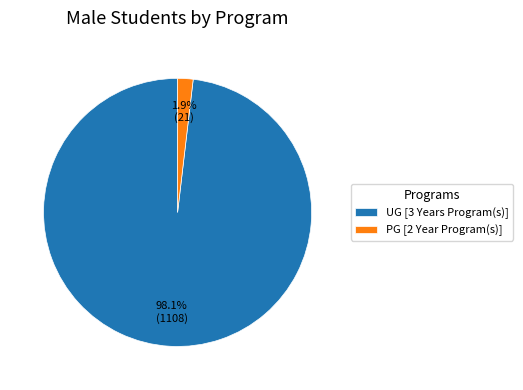

To the nearest percent, what is the combined percentage of UG [3 Years Program(s)] and PG [2 Year Program(s)]?

100%